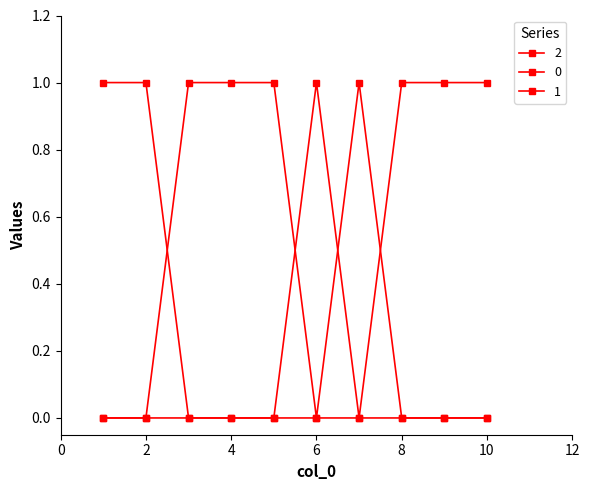

How many interior local valleys does the 0 series have?

1